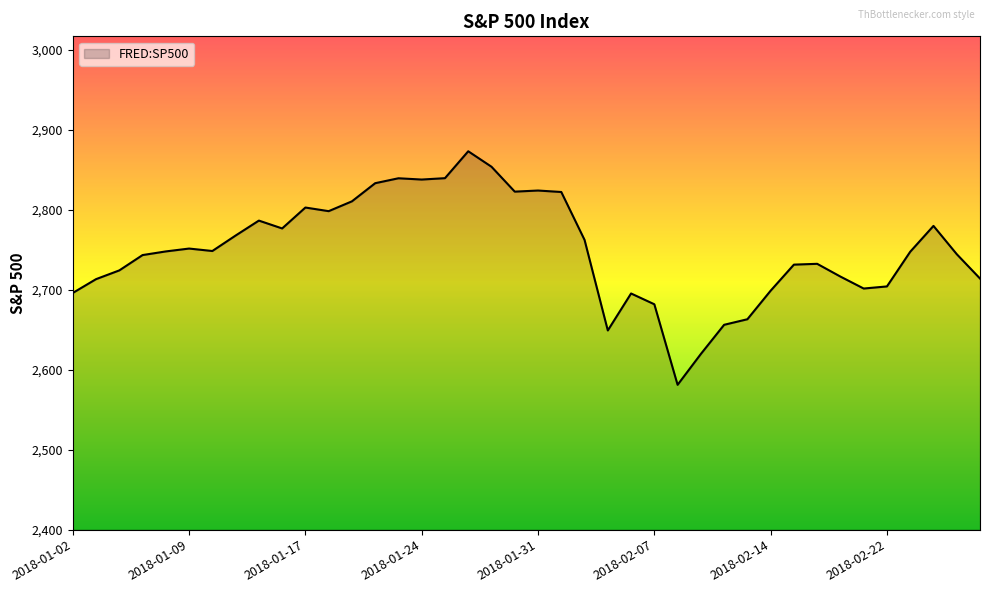

What is the difference between the maximum and minimum values?

291.9